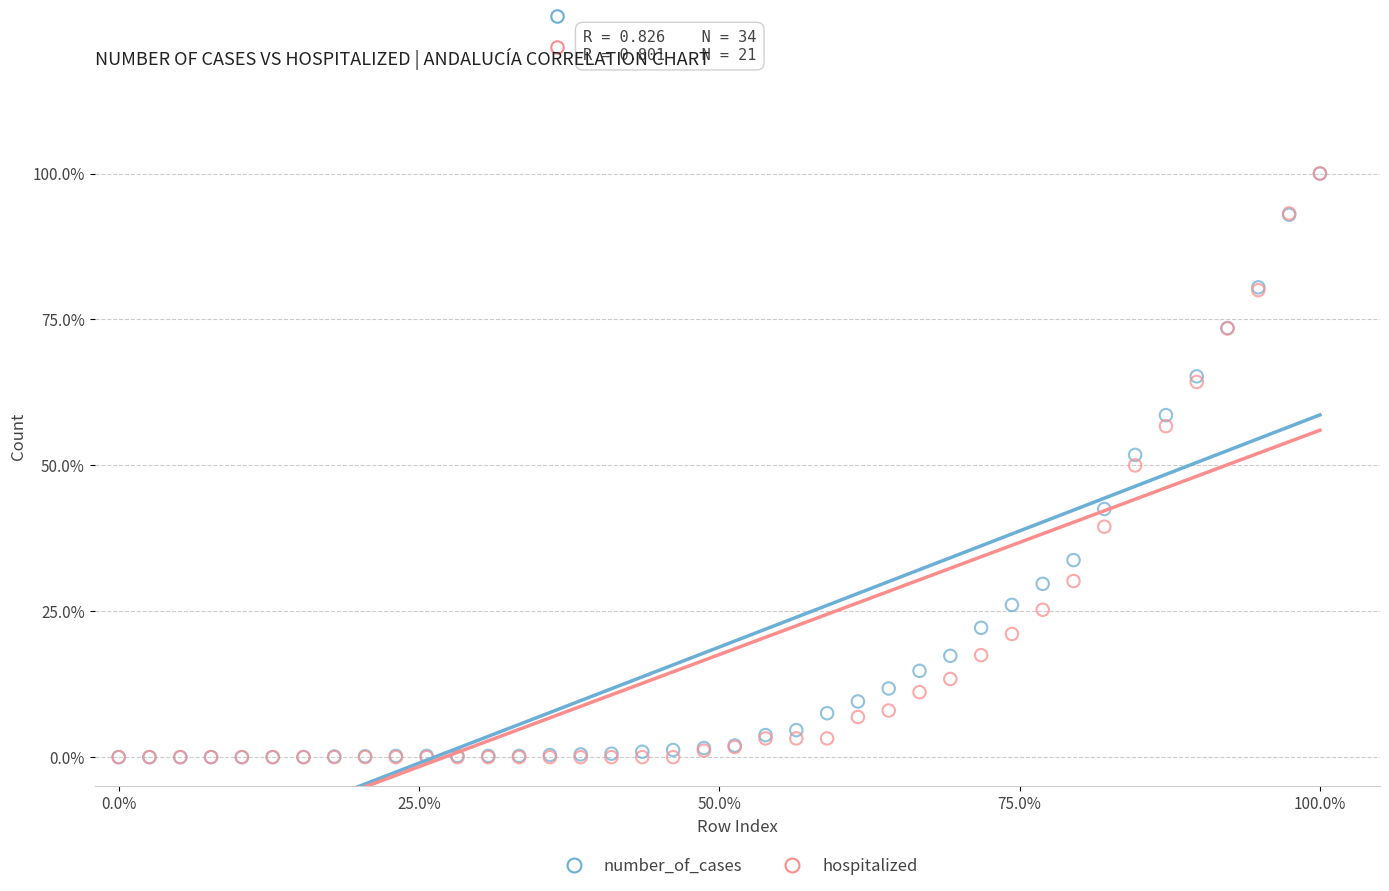

What are all the series names shown in the legend?

number_of_cases, hospitalized